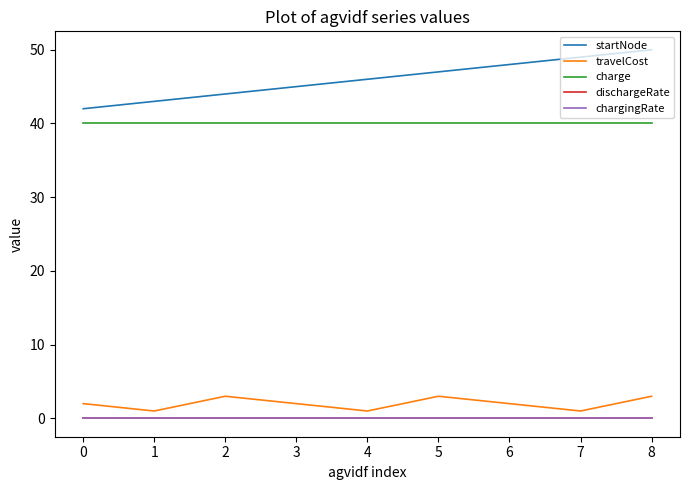

Which series has the widest spread of values?

startNode